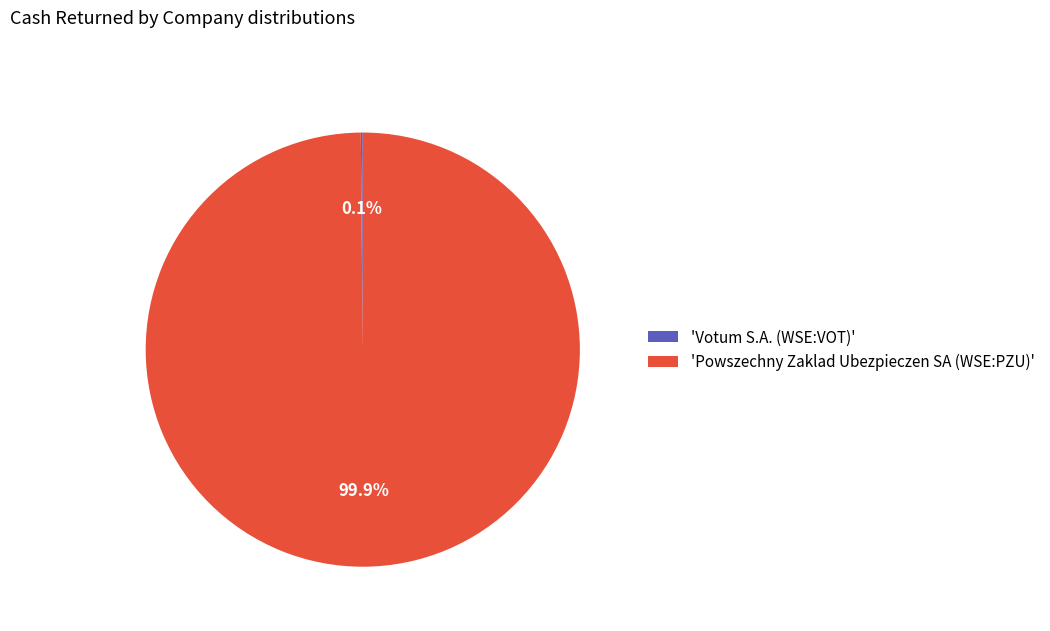

What percentage is NOT represented by 'Powszechny Zaklad Ubezpieczen SA (WSE:PZU)'?

0.1%